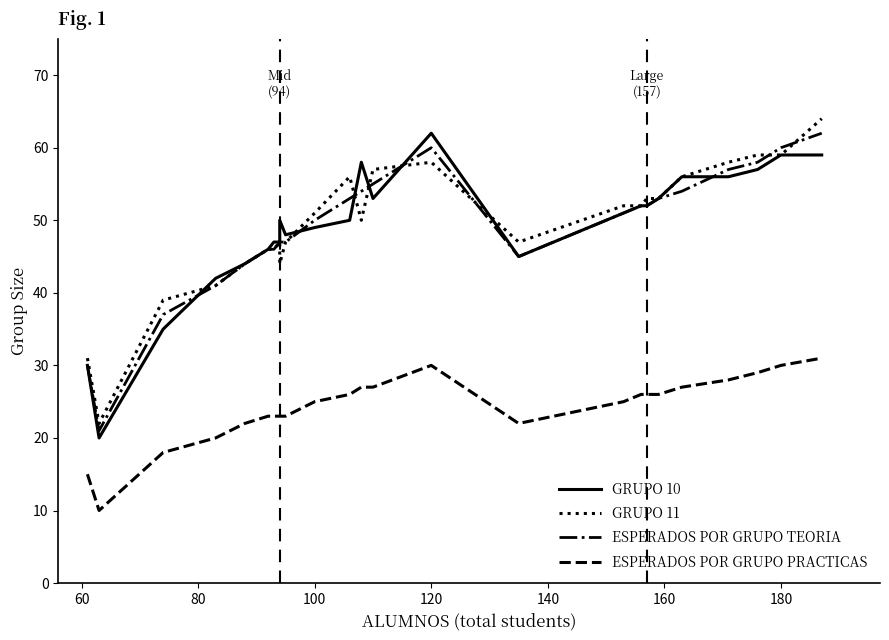

Is the value of ESPERADOS POR GRUPO PRACTICAS at 16 greater than the value of ESPERADOS POR GRUPO TEORIA at 60?

Yes